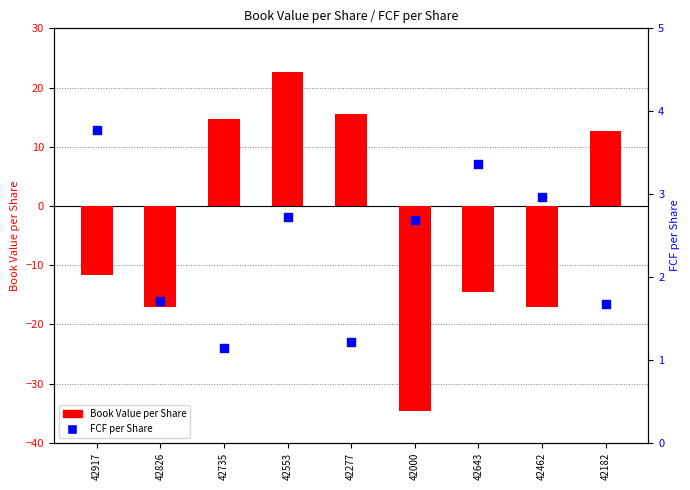

At which category is the sum across all series the highest?

42553